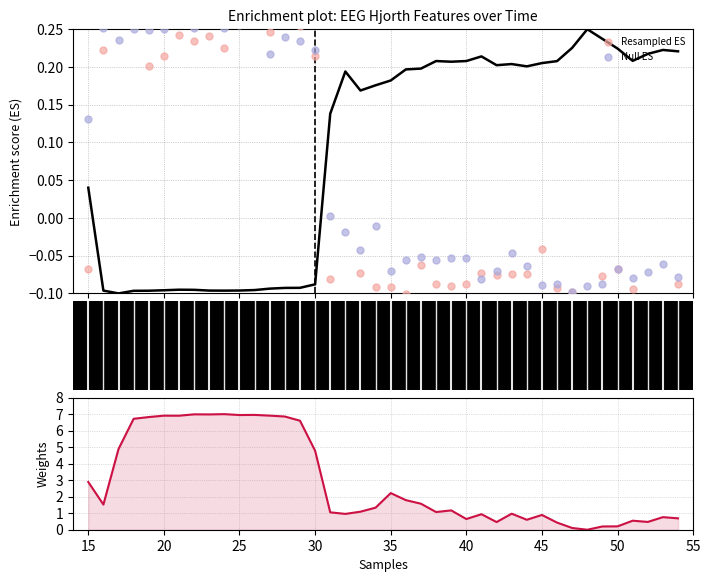

Is the value of Null ES at 13 greater than the value of Weights at 15?

No